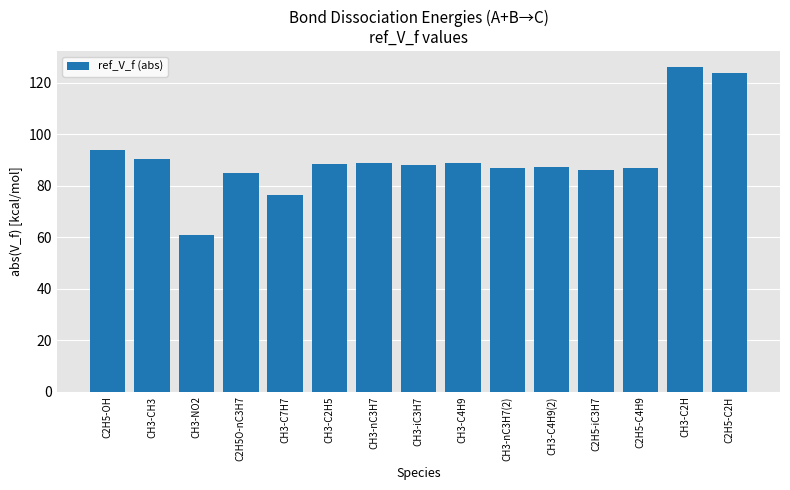

What is the label of the 10th bar from the left?

CH3-nC3H7(2)